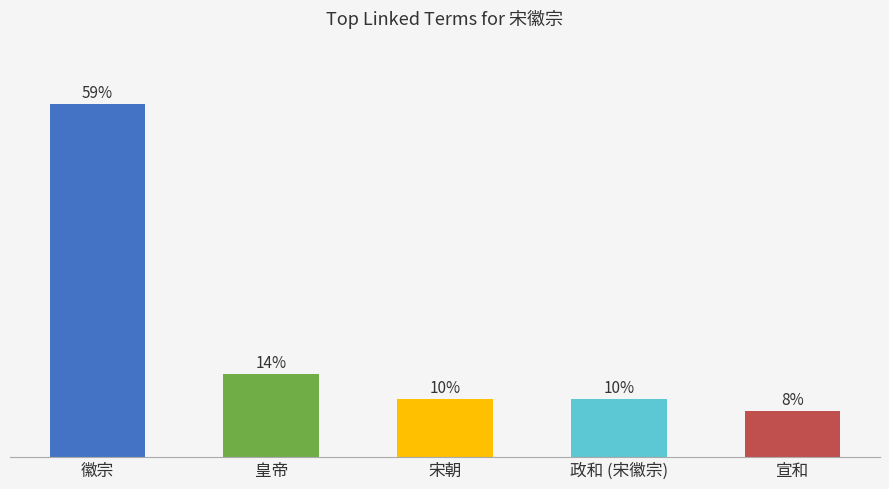

Approximately how many times larger is the value at 皇帝 compared to 宣和?

1.8